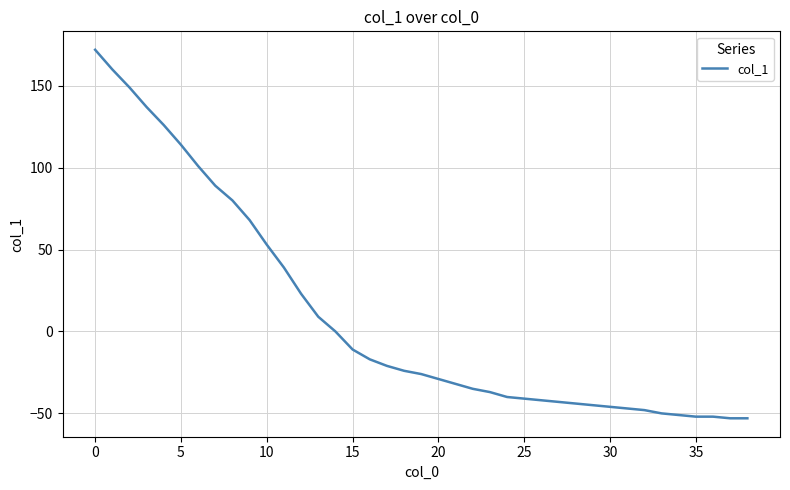

Is this an area chart (filled region under the line)?

No